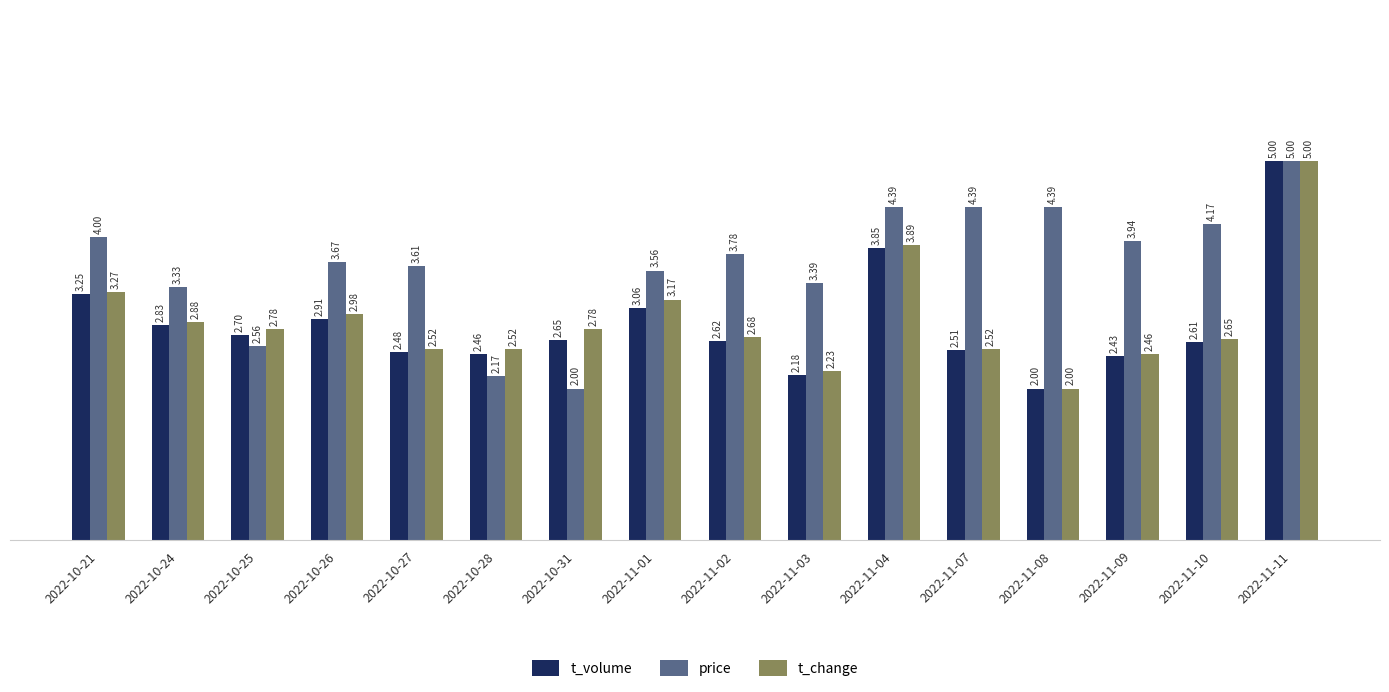

Between 2022-10-24 and 2022-10-25, which series saw the biggest shift?

price